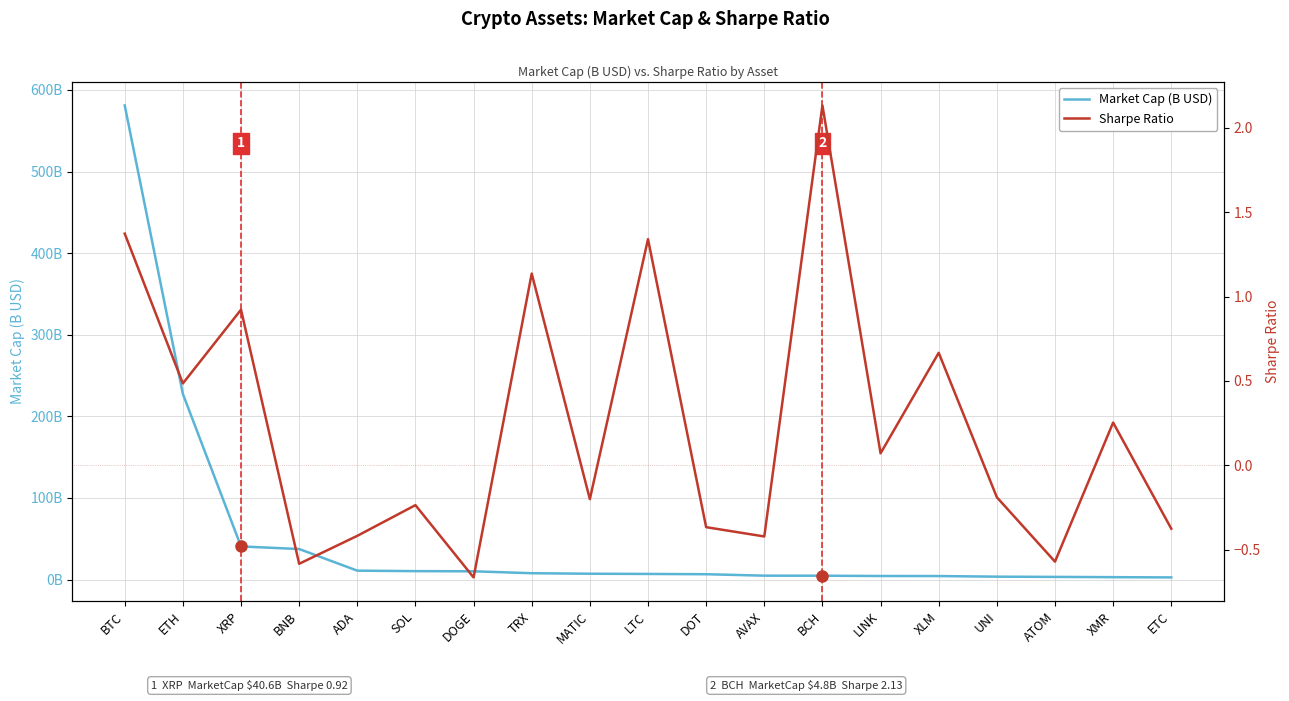

True or false: Market Cap (B USD) has more than 1 interior local peaks.

False